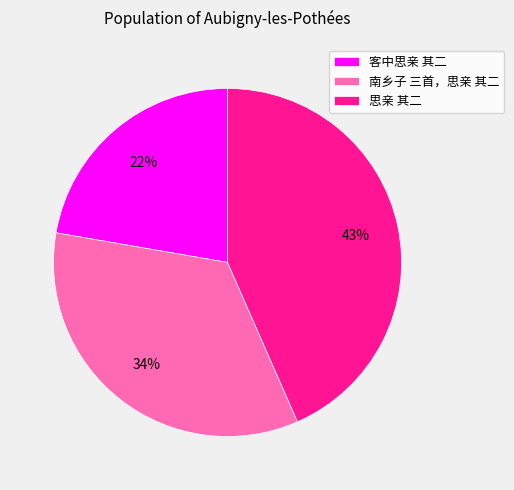

What is the smallest slice in the pie chart?

客中思亲 其二